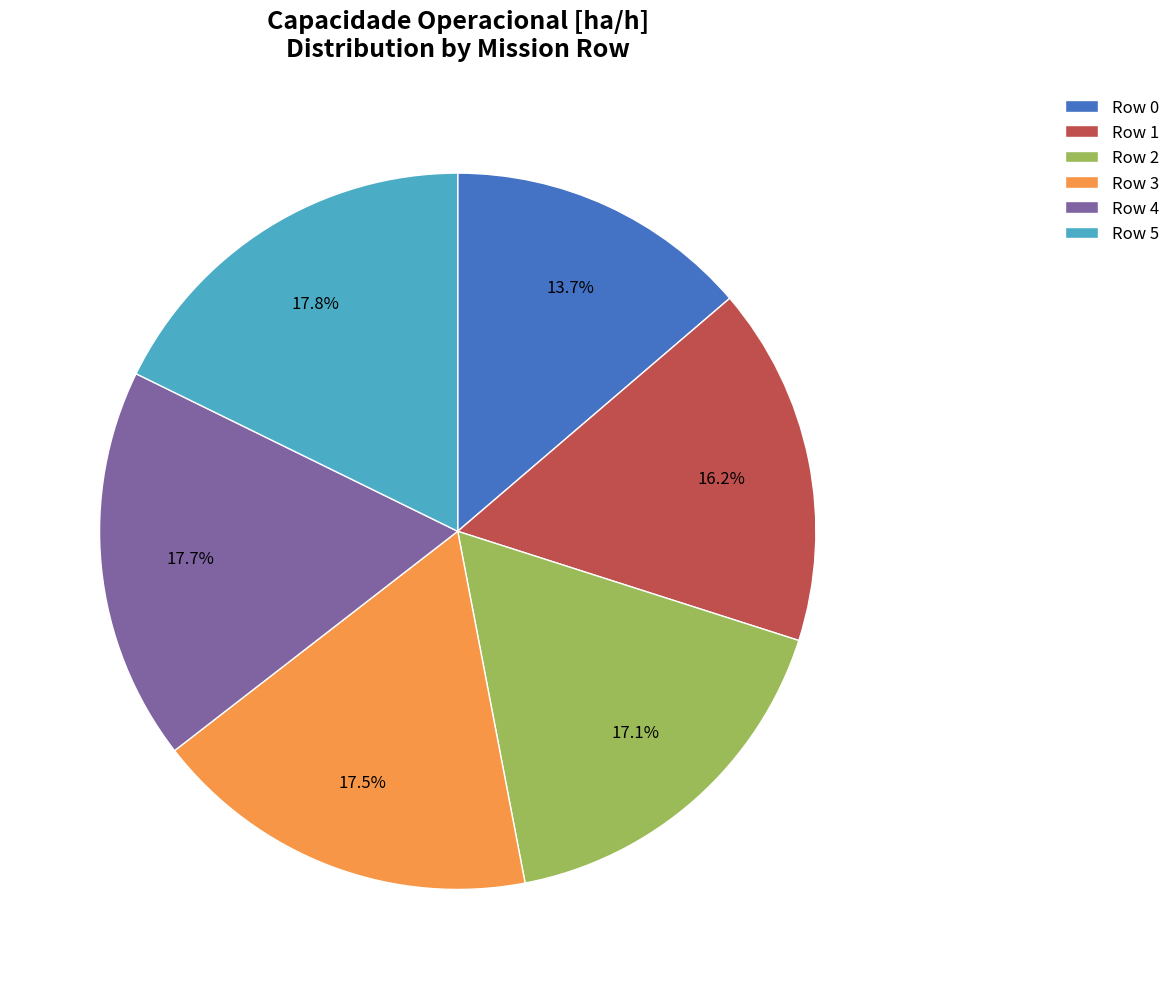

To the nearest percent, what portion does Row 0 represent?

14%